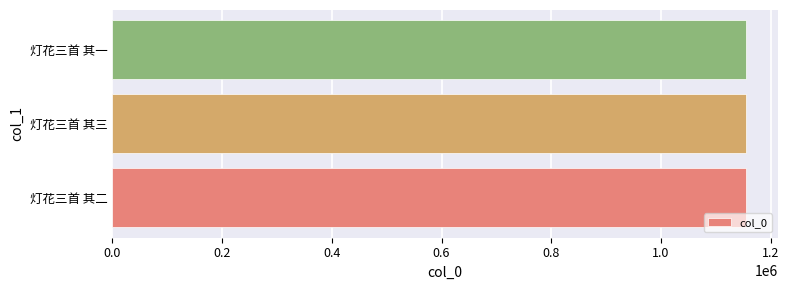

What is the ratio of the value at 灯花三首 其二 to the value at 灯花三首 其三?

1.0